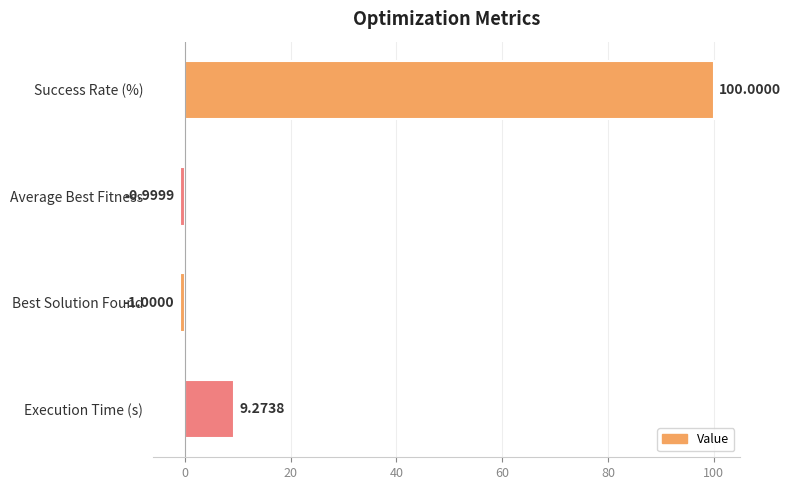

Which category has the highest value across all series?

Success Rate (%)